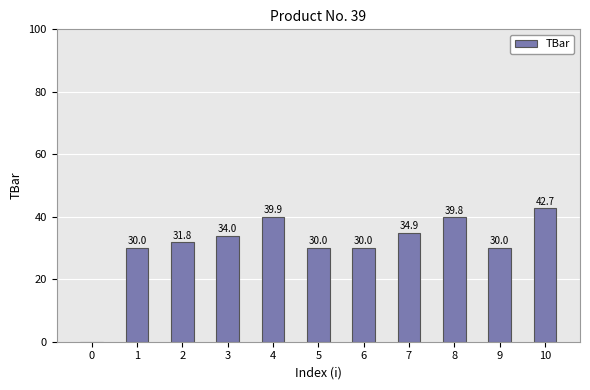

What is the sum of the values at 10 and 6?

72.7